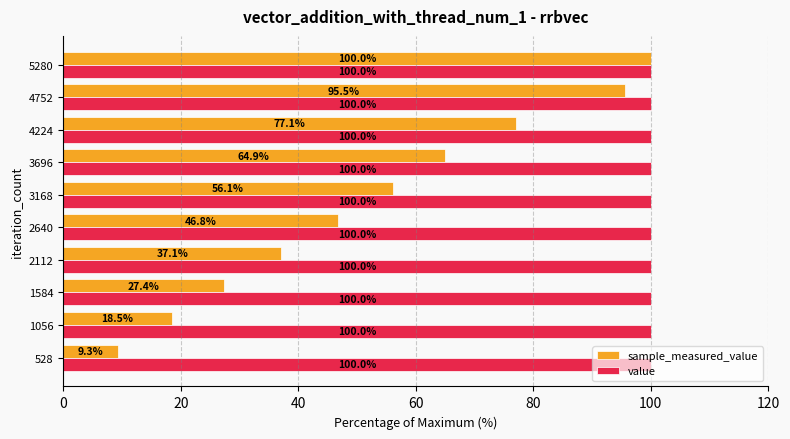

Which category has the highest value in the sample_measured_value series?

5280